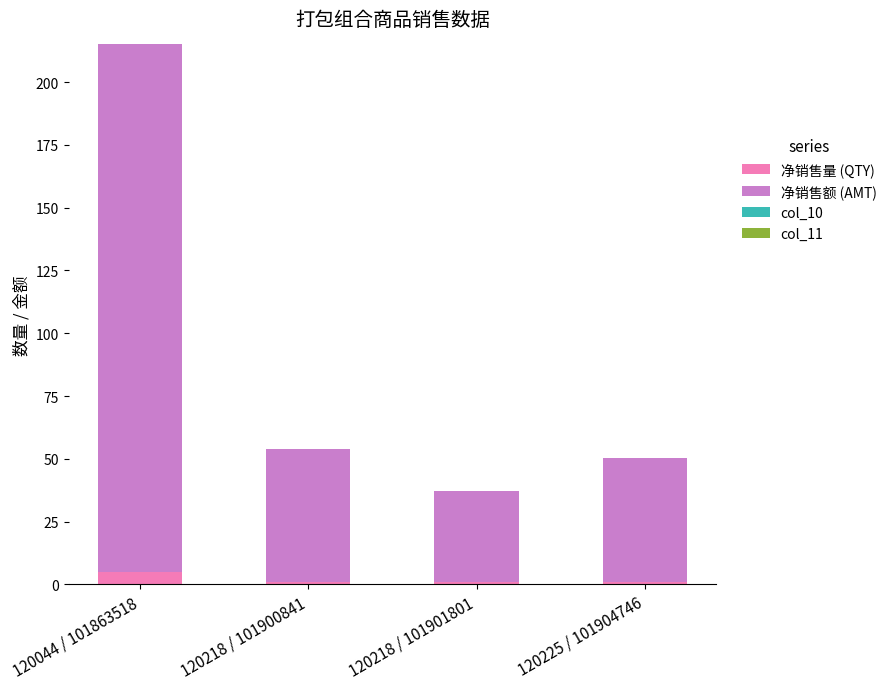

What is the highest value of the 净销售量 (QTY) series?

5.0